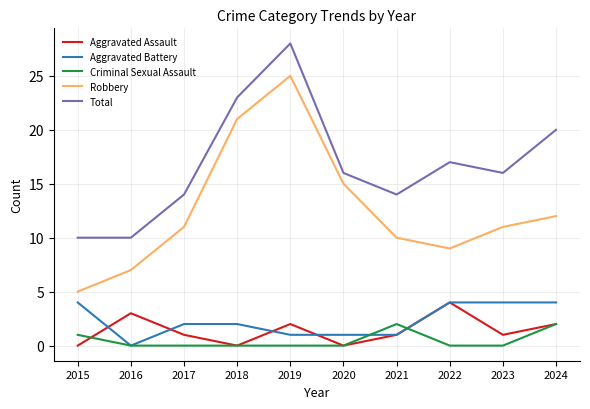

What is the minimum value for Total?

10